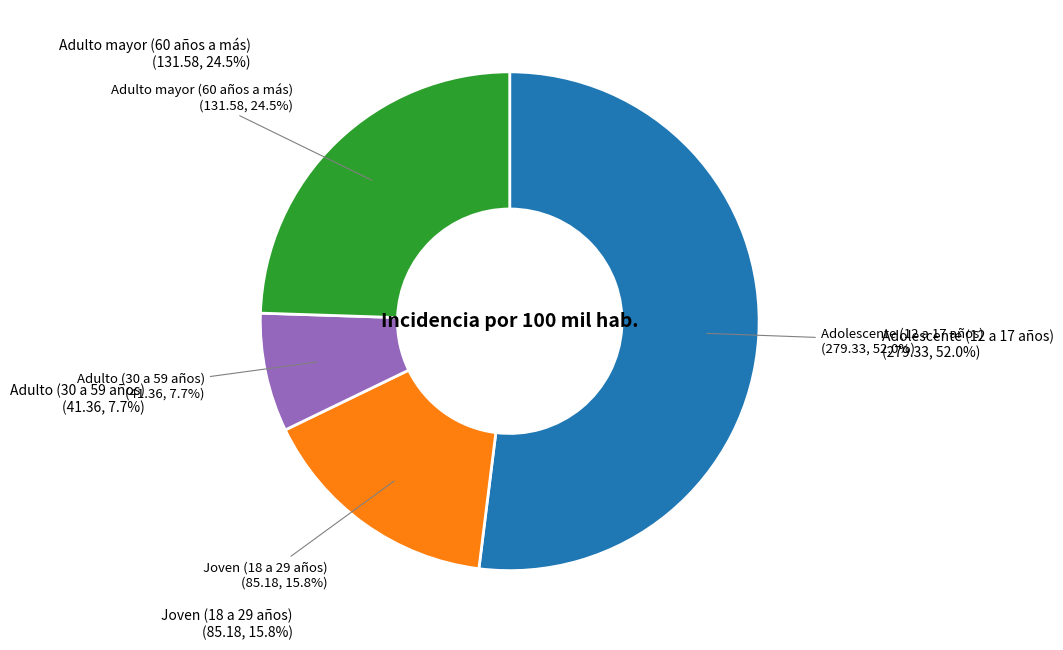

Rank the categories by value from lowest to highest.

Adulto (30 a 59 años), Joven (18 a 29 años), Adulto mayor (60 años a más), Adolescente (12 a 17 años)